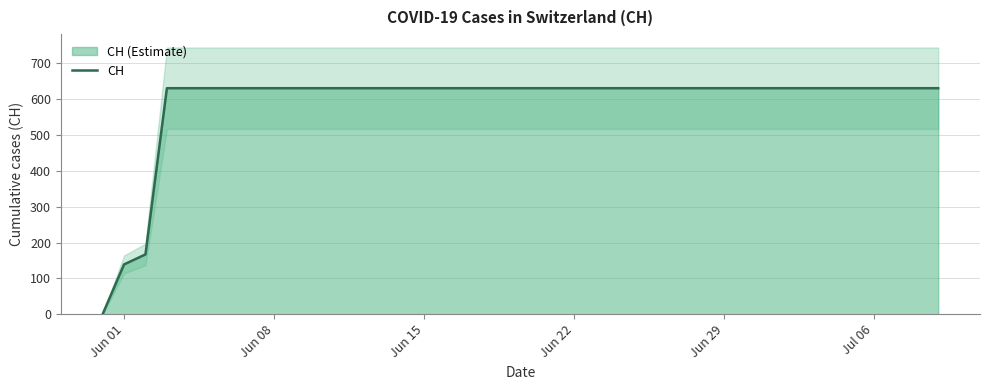

What is the maximum value for CH?

631